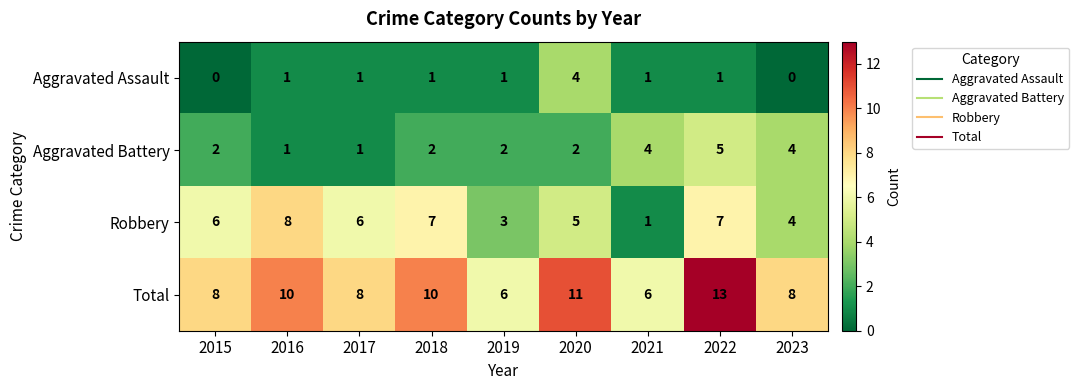

What is the maximum value shown in the chart?

13